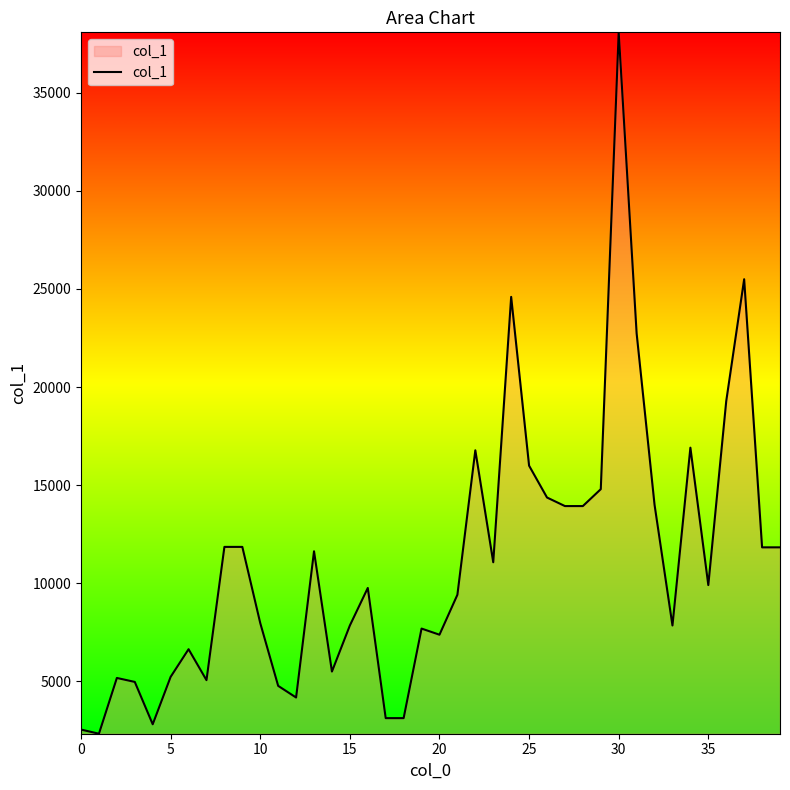

What is the greatest value displayed?

38070